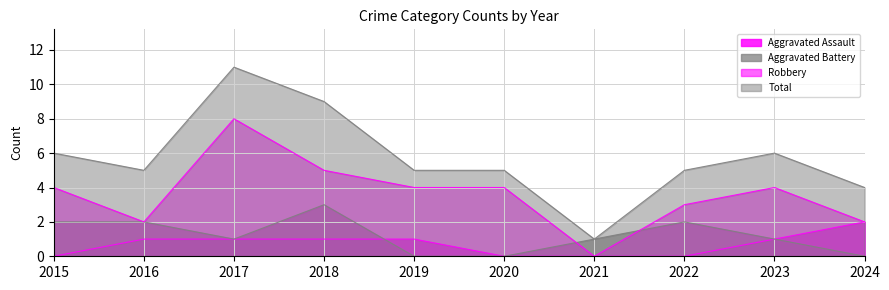

What is the difference between the highest and lowest values at 2015?

6